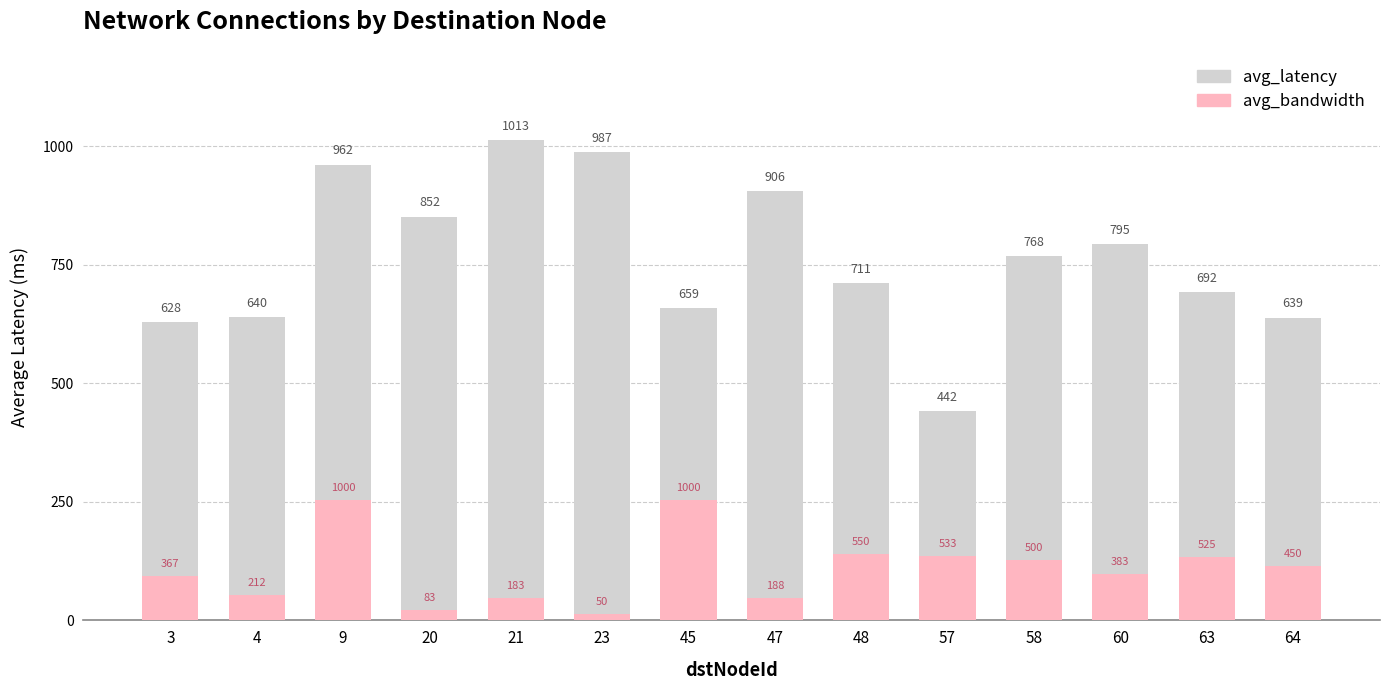

Where does the avg_latency series first go above 768?

9